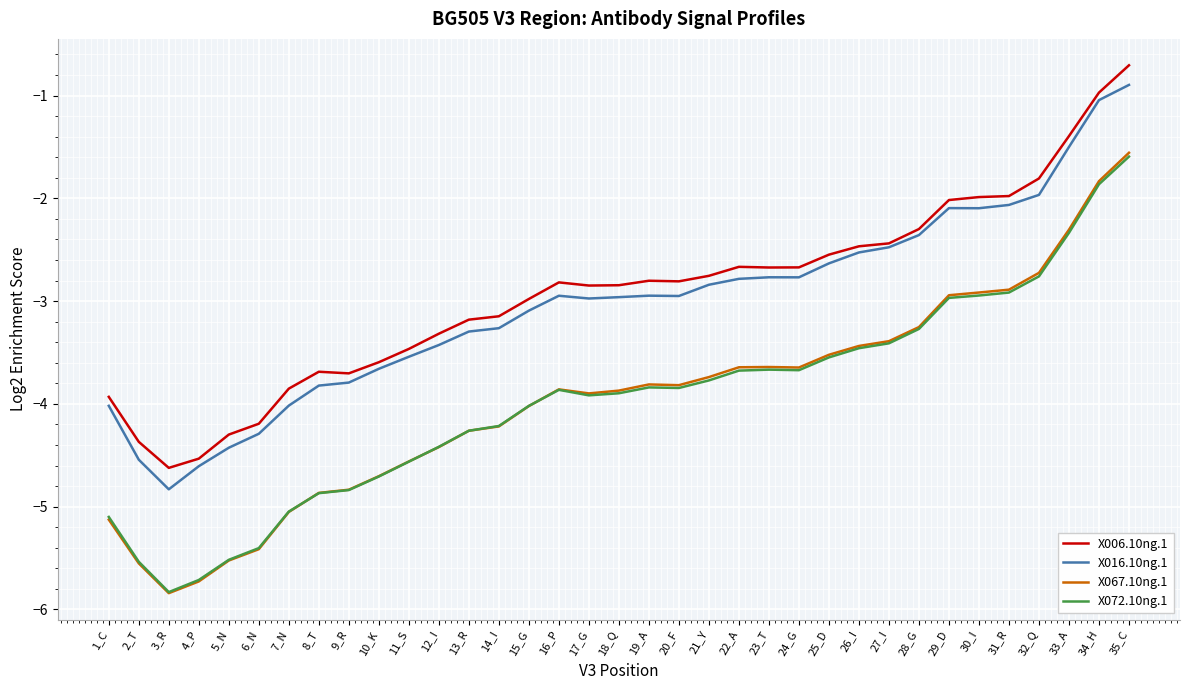

Read the X072.10ng.1 value at 1_C.

-5.1